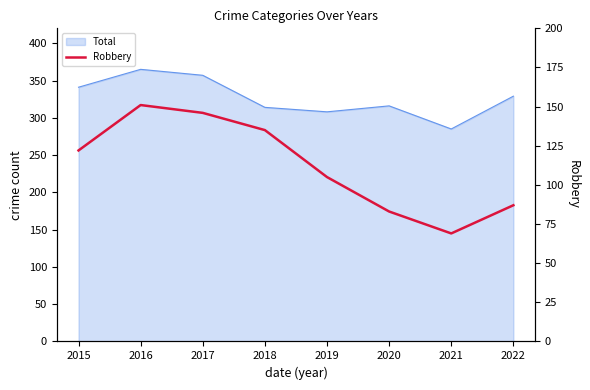

How many lines are shown in the chart?

1